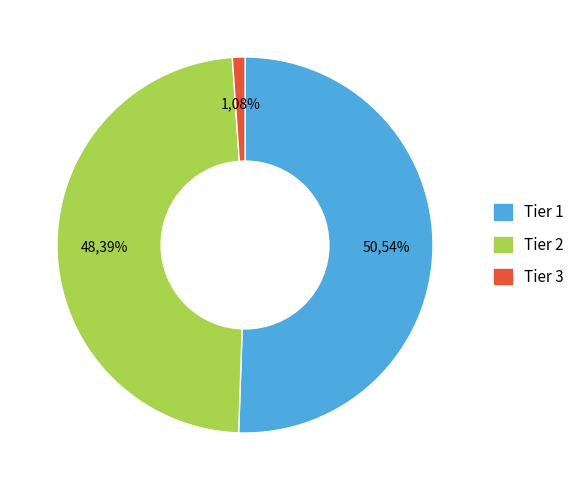

The Tier 2 slice represents 48% of the pie. True or false?

True